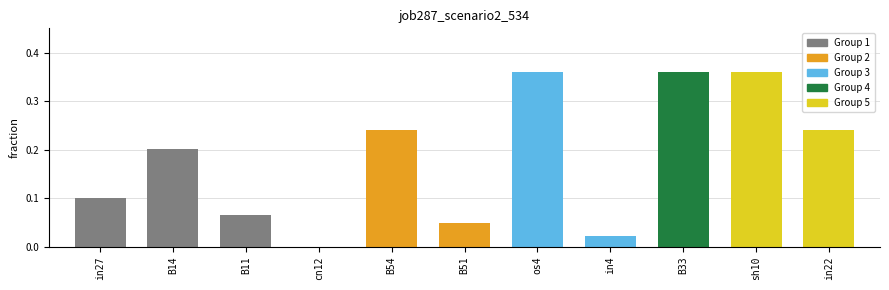

How many positive values are there?

10